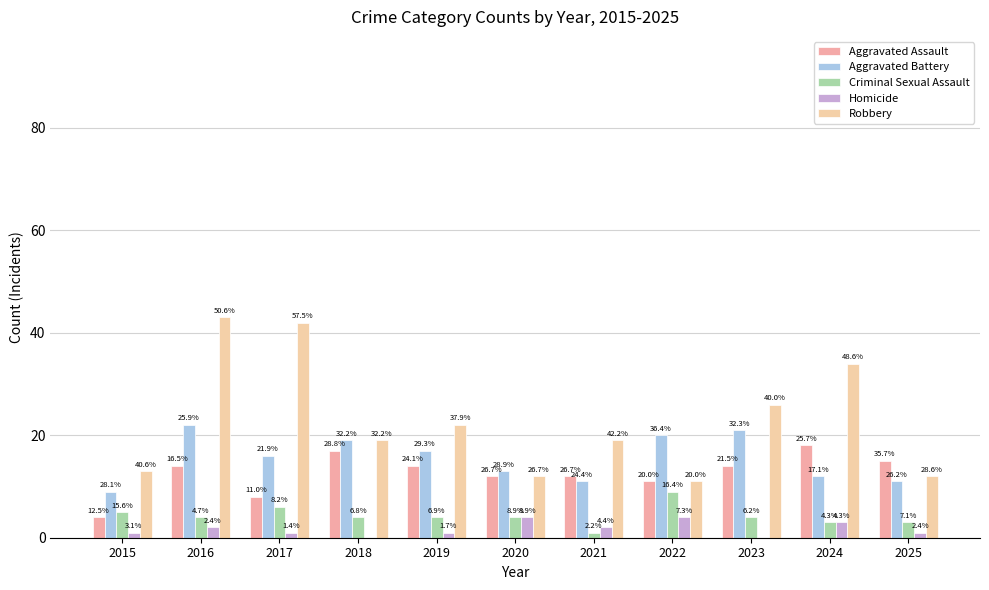

Which has a higher value, 2021 or 2019?

2019